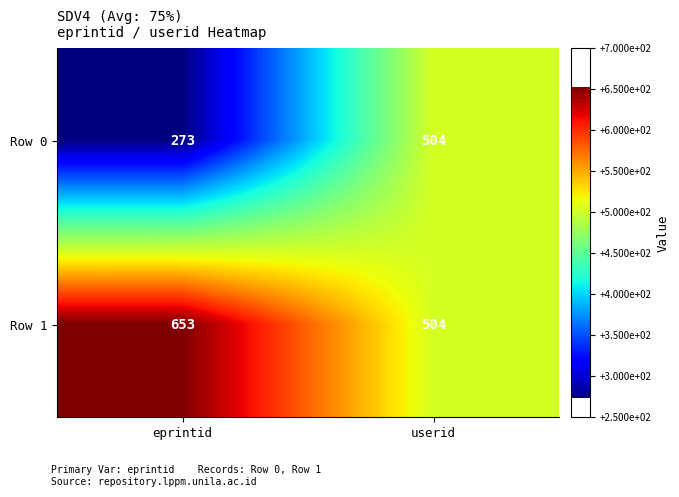

Rank the series by their maximum value, from lowest to highest.

Row 0, Row 1